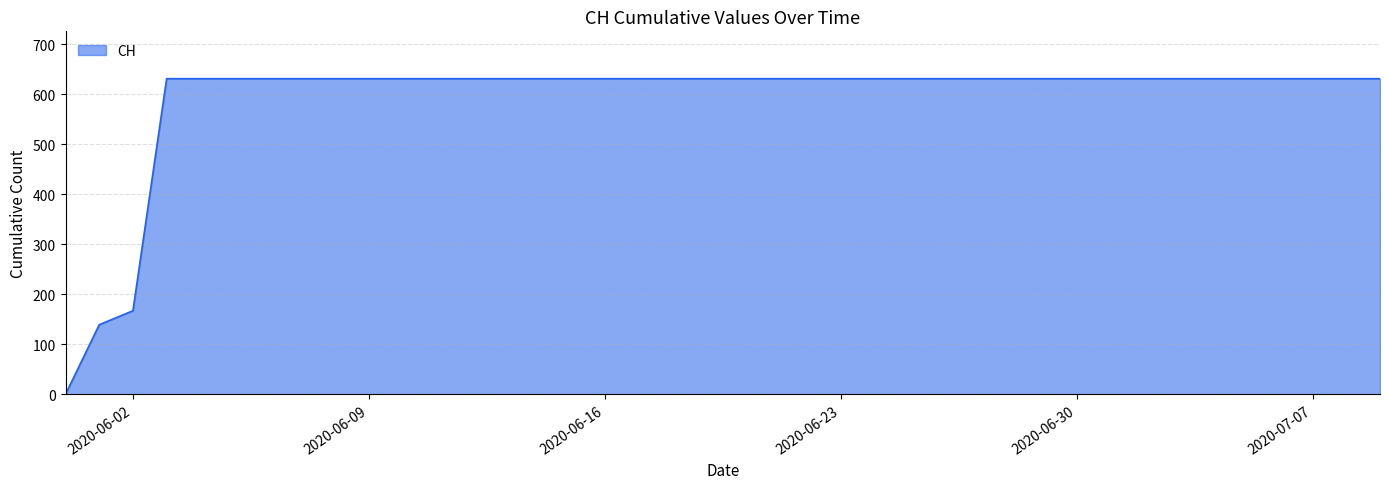

What is the difference between the maximum and minimum values?

631